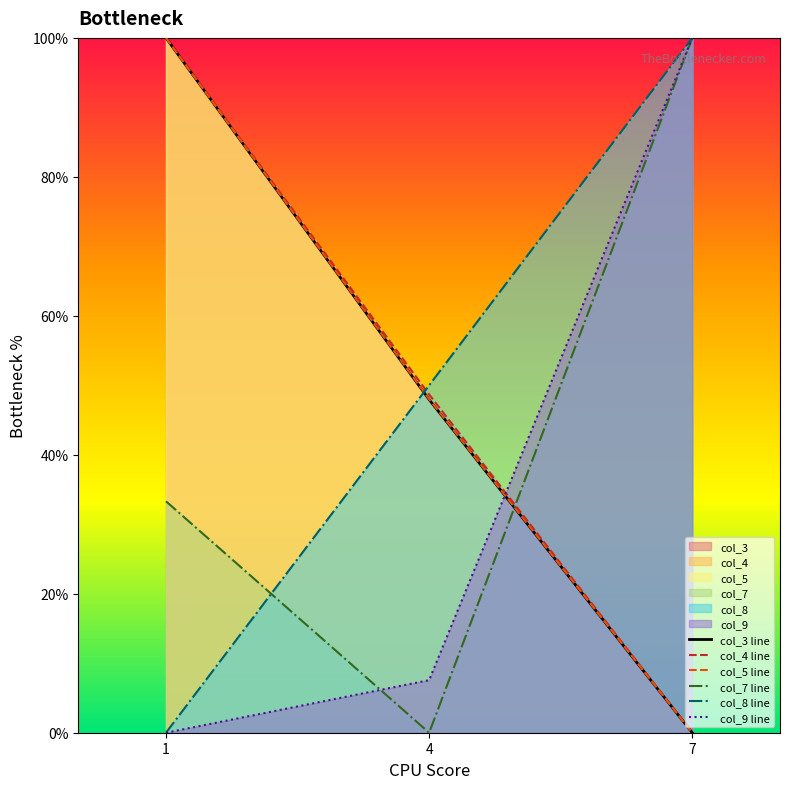

At which category is the sum across all series the highest?

1